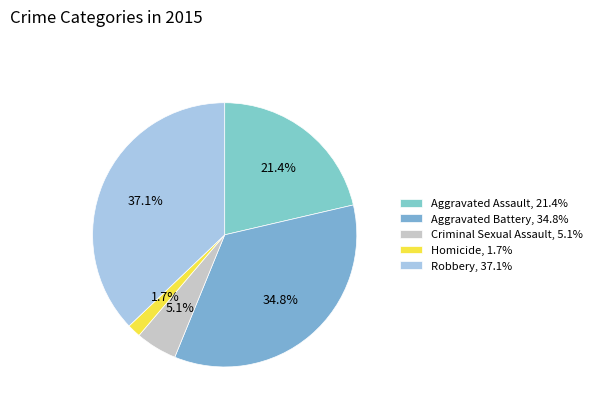

Is it true that Homicide is 2% of the pie?

True